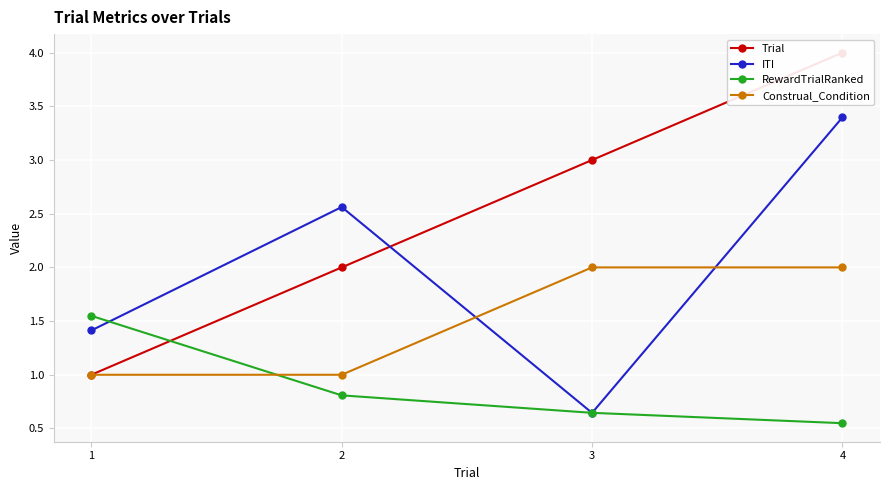

True or false: Construal_Condition has more than 1 interior local peaks.

False